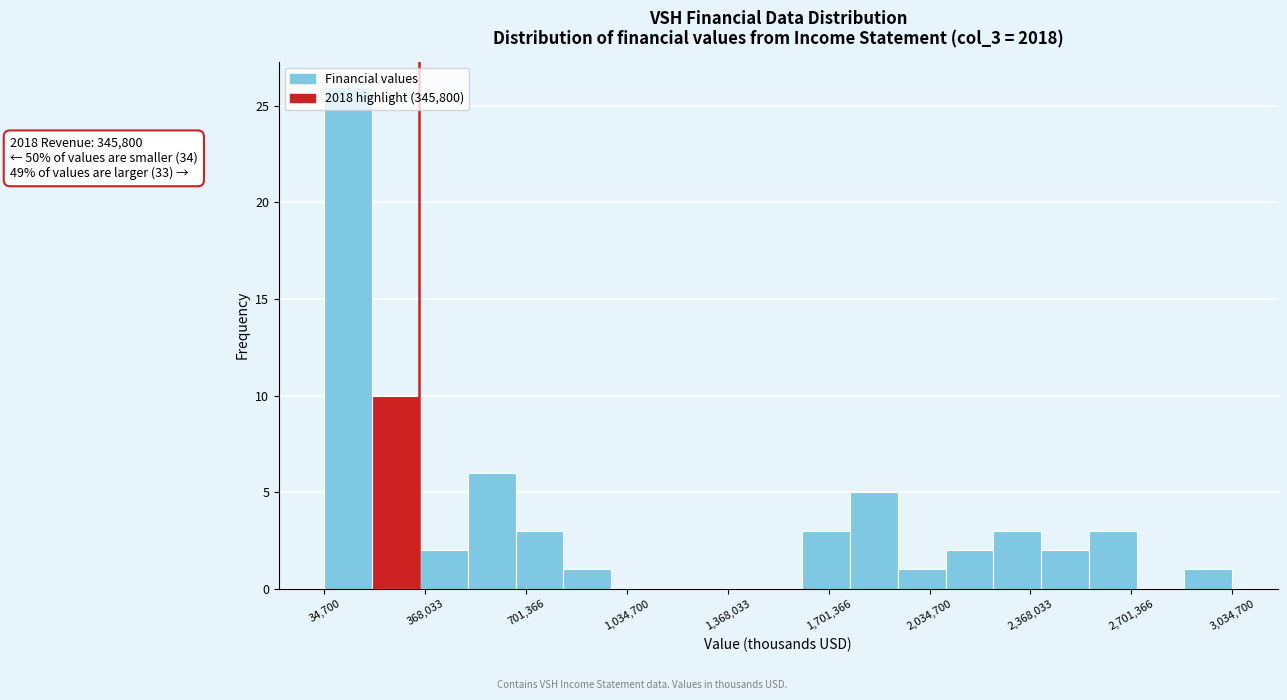

Read against the x-axis, roughly where is the centre of the tallest bar?

100000